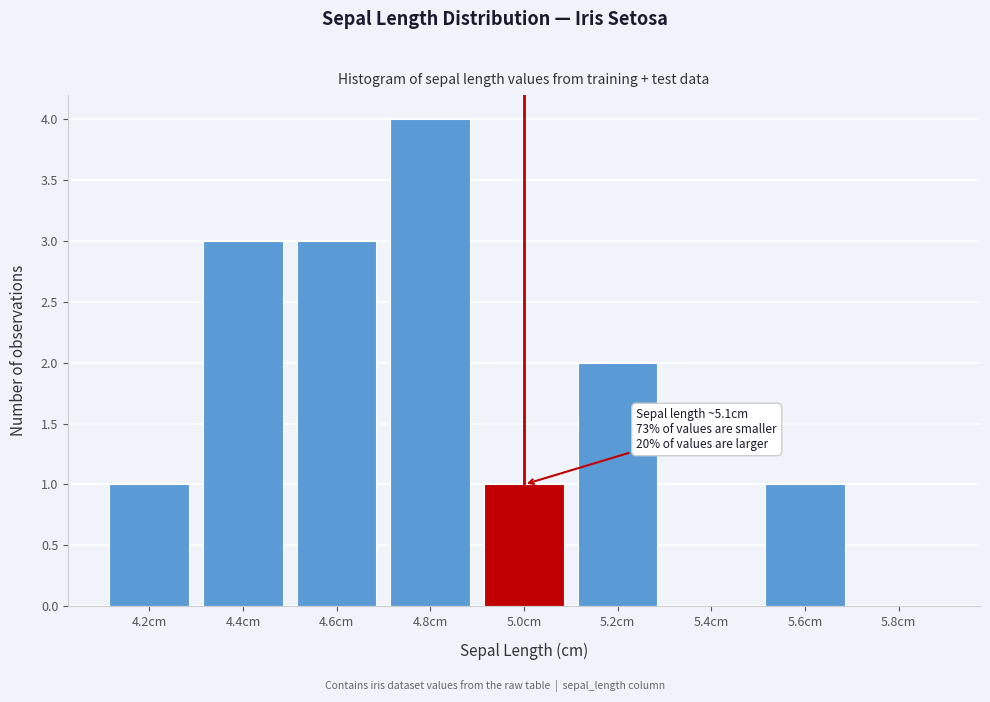

Reading left to right, extract all data points from this chart.

4.2cm=1	4.4cm=3	4.6cm=3	4.8cm=4	5.0cm=1	5.2cm=2	5.4cm=0	5.6cm=1	5.8cm=0